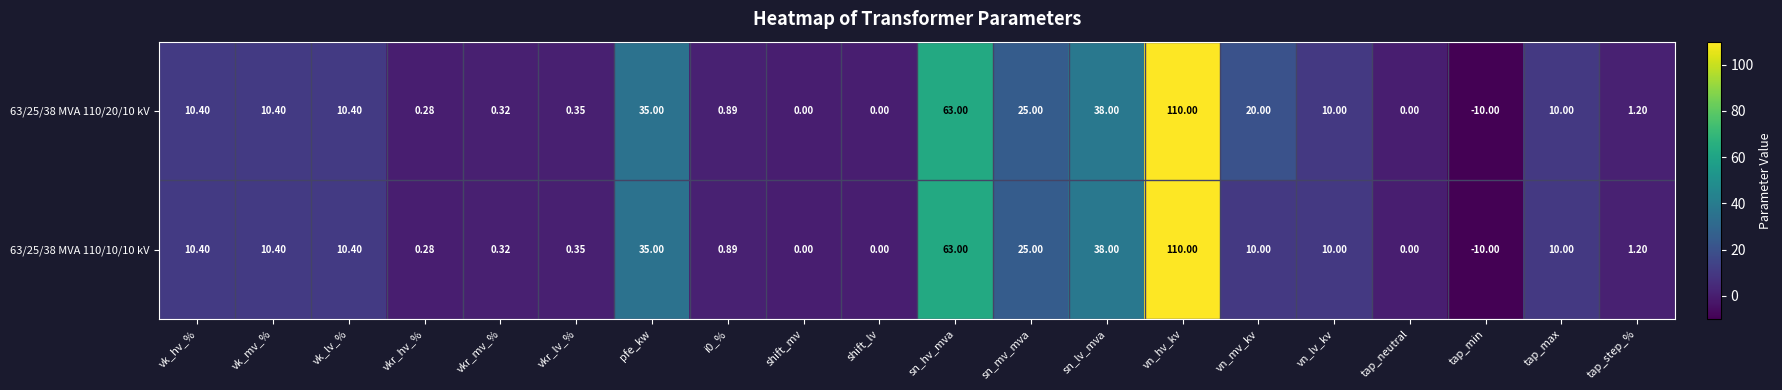

Which series has the largest total across all categories?

63/25/38 MVA 110/20/10 kV